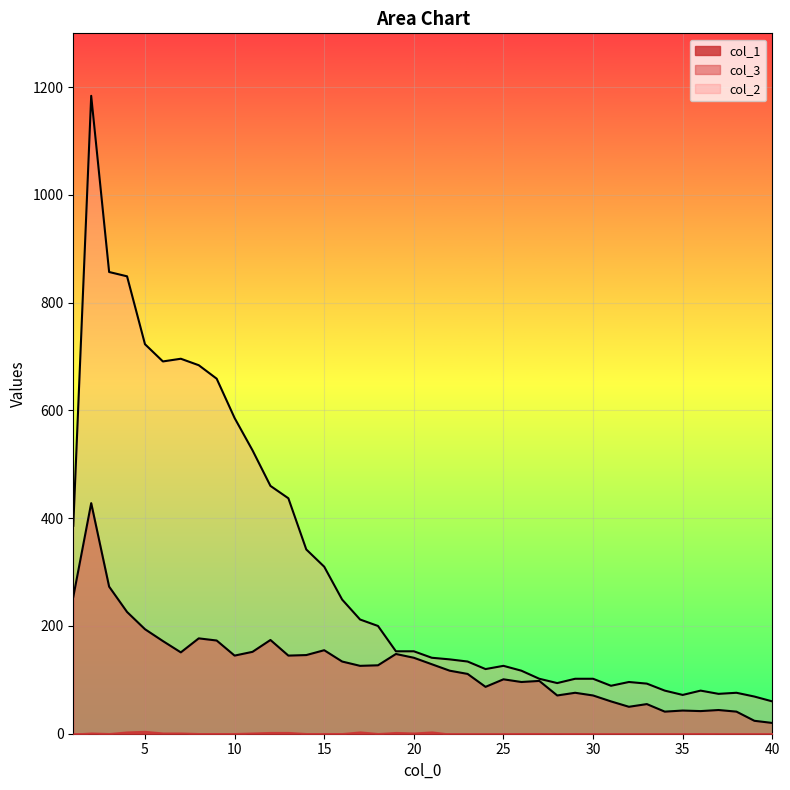

What is the lowest value of the col_3 series?

20